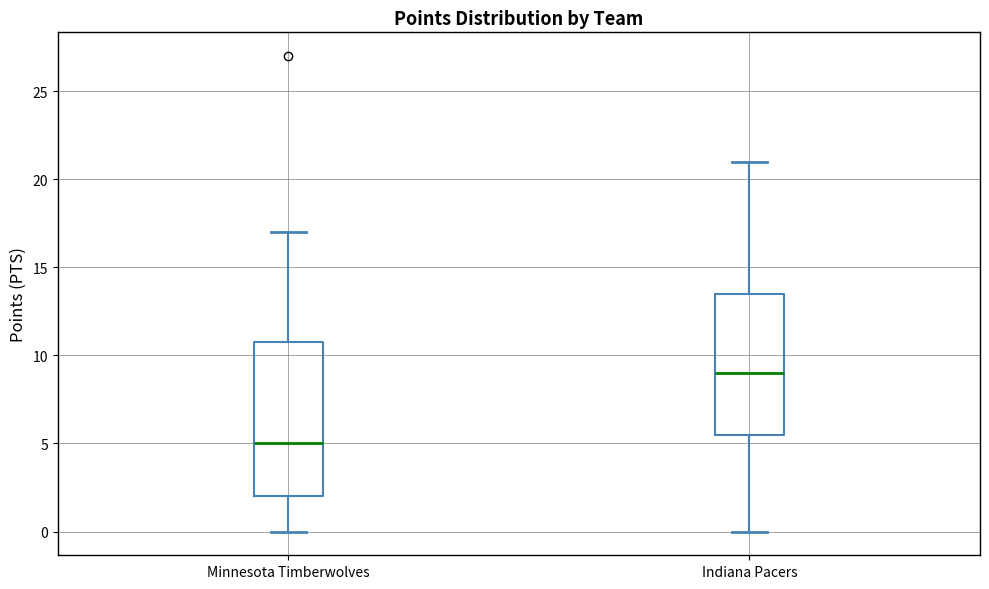

Comparing the boxes themselves (not the whiskers), which one is the tallest?

Minnesota Timberwolves